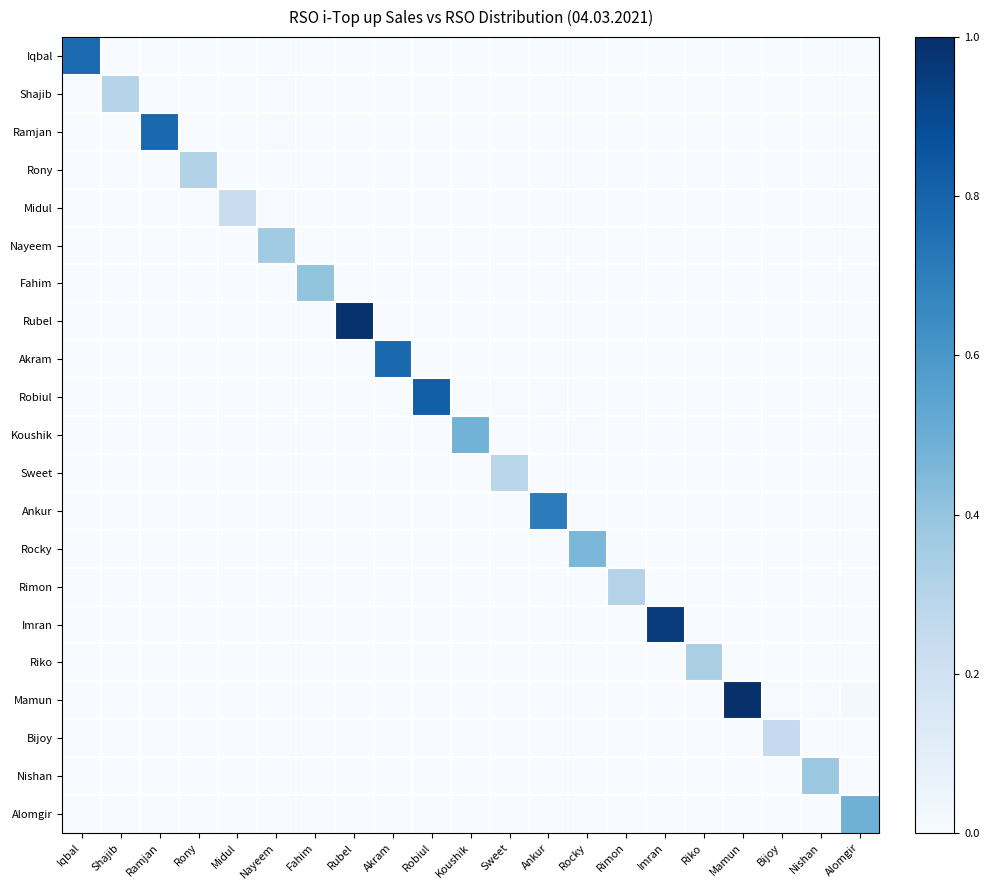

What is the maximum value shown in the chart?

1.0